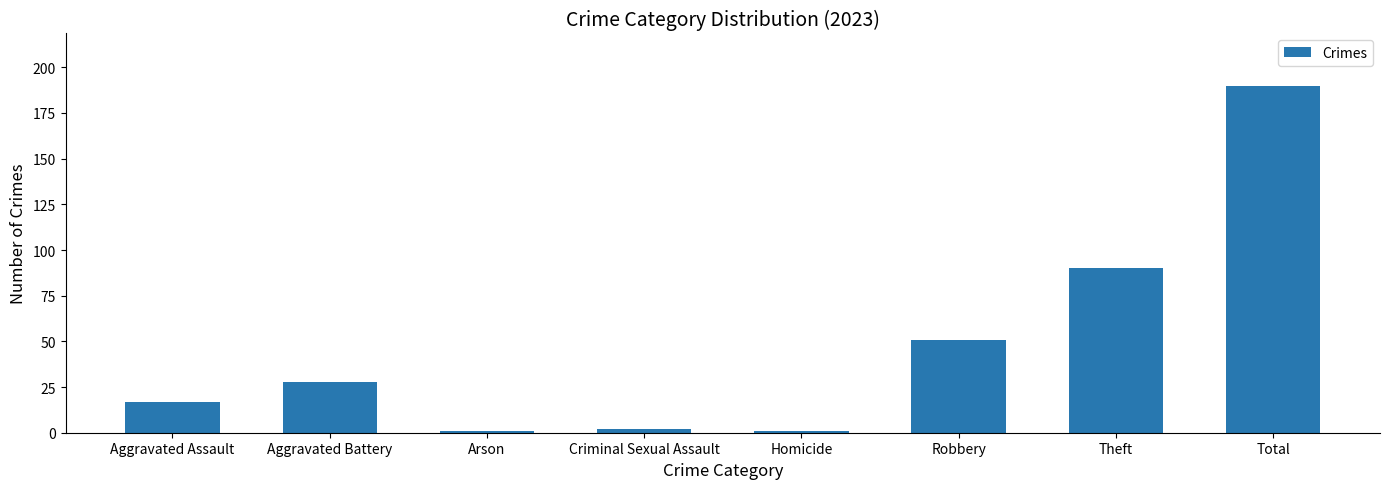

At which category does the chart reach its peak across all series?

Total